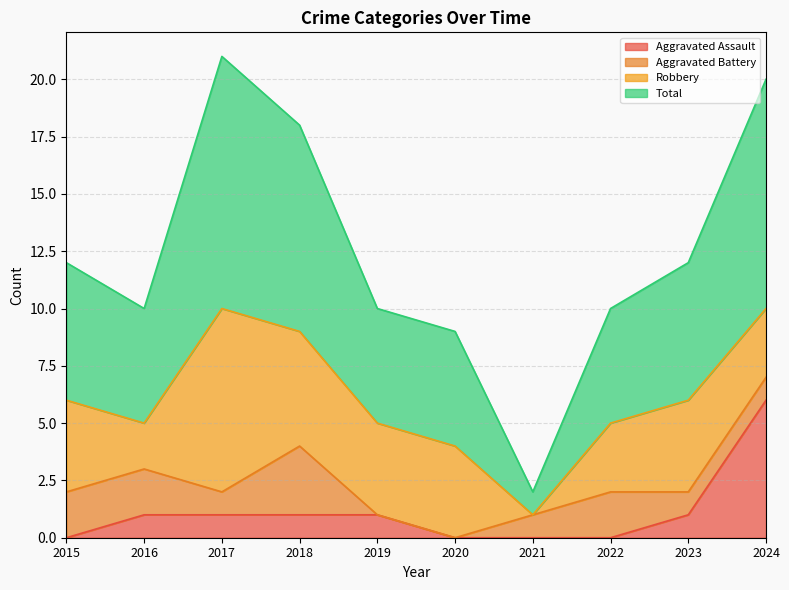

Is the value of Total at 2015 greater than the value of Aggravated Assault at 2015?

Yes